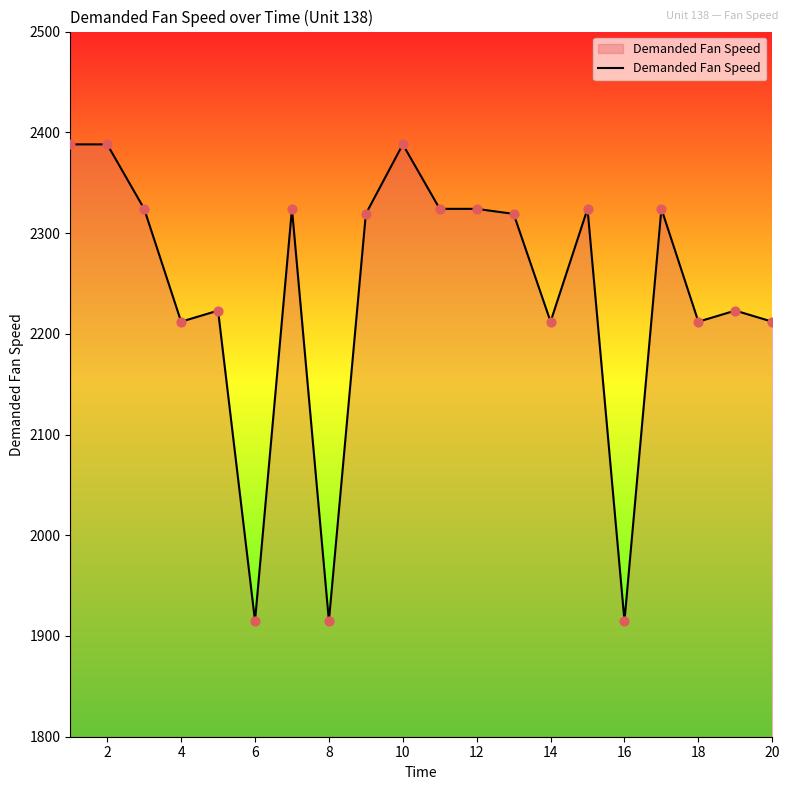

What is the greatest value displayed?

2388